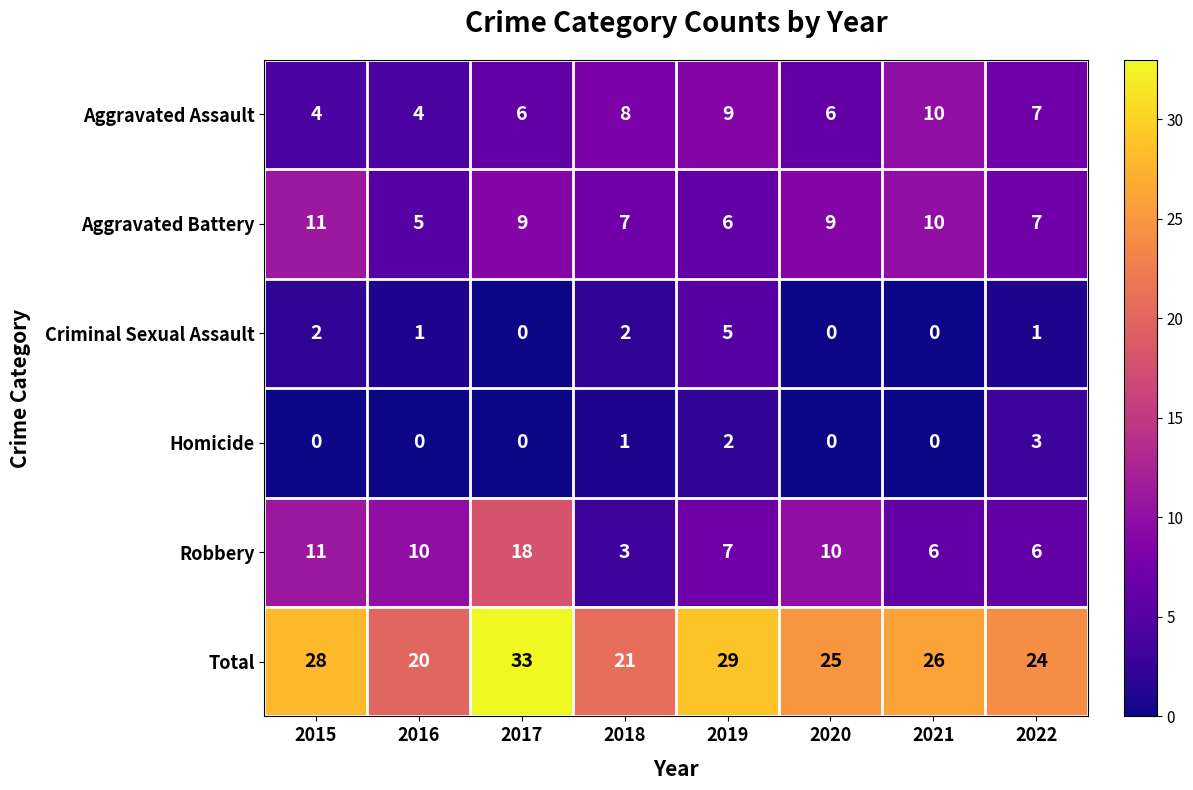

Between 2015 and 2022, which series saw the biggest shift?

Robbery